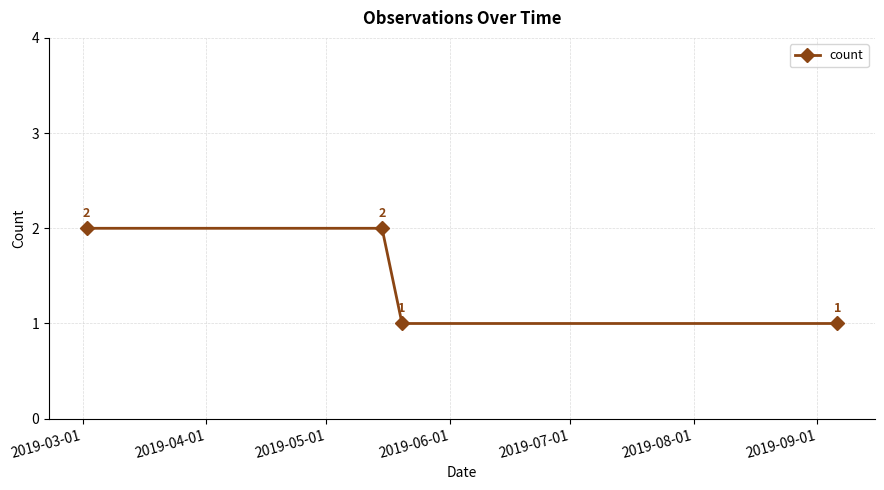

How many values are between 1 and 2?

4